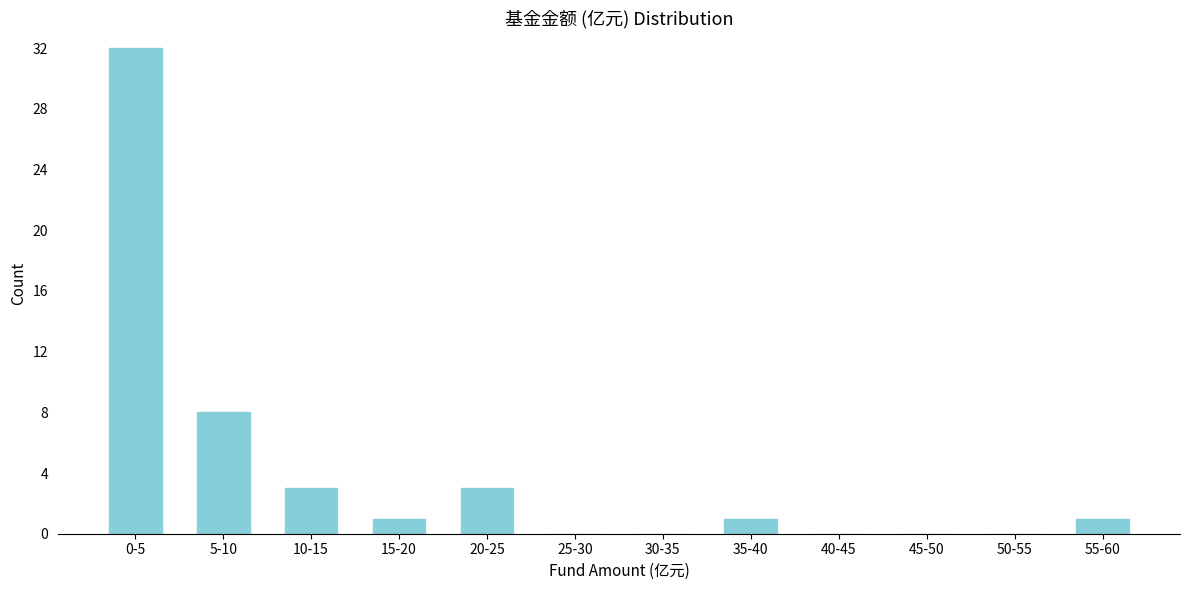

Reading right to left, transcribe all the data shown in this chart.

55-60=1	50-55=0	45-50=0	40-45=0	35-40=1	30-35=0	25-30=0	20-25=3	15-20=1	10-15=3	5-10=8	0-5=32